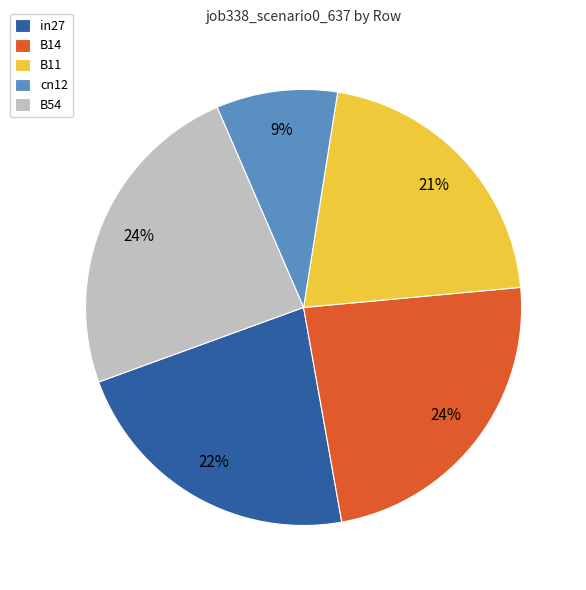

Which category has the smallest portion of the pie?

cn12